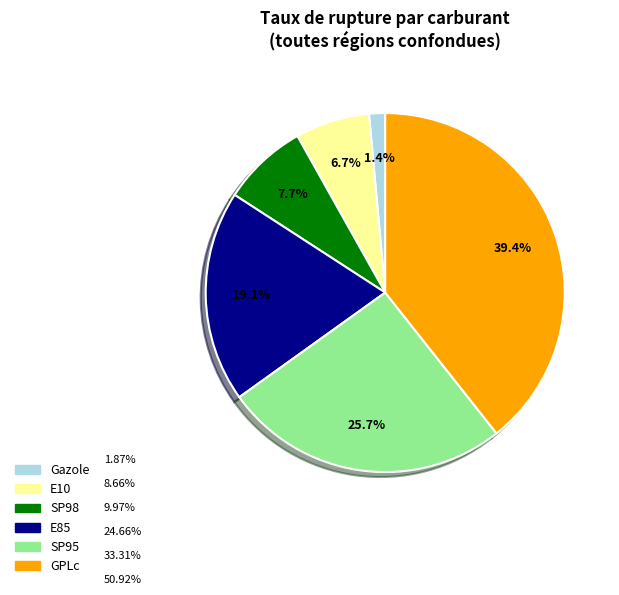

Is it true that SP95 is 11% of the pie?

False